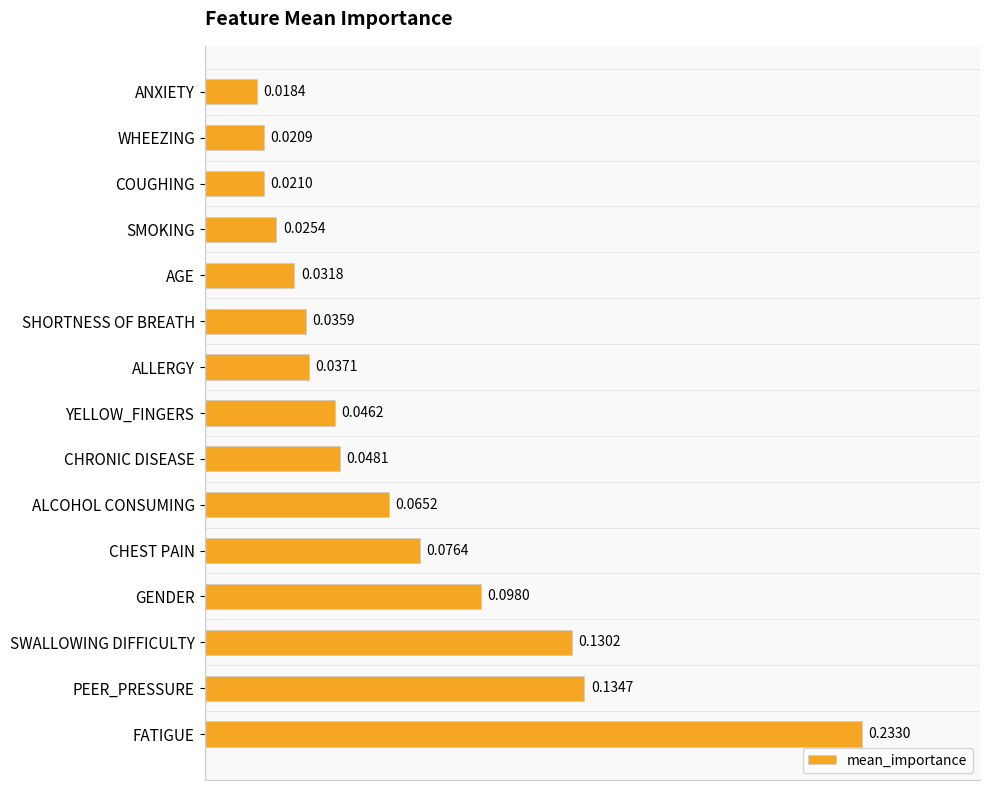

At which category does the chart reach its minimum across all series?

ANXIETY